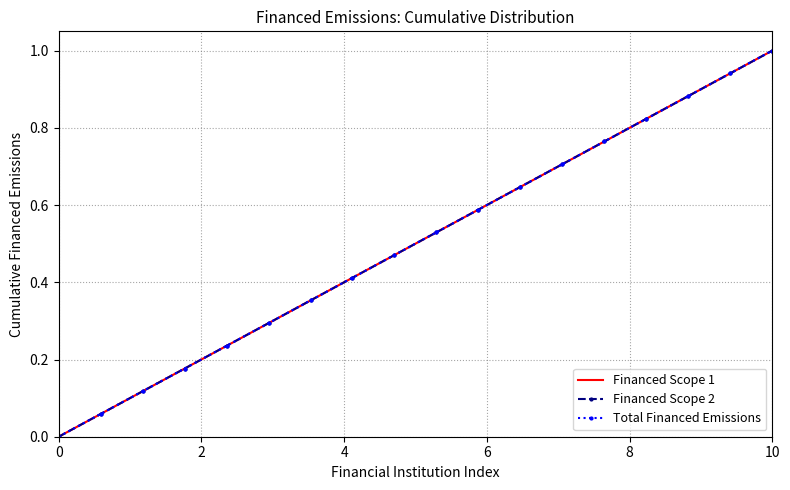

At how many categories does at least one series exceed 0?

17